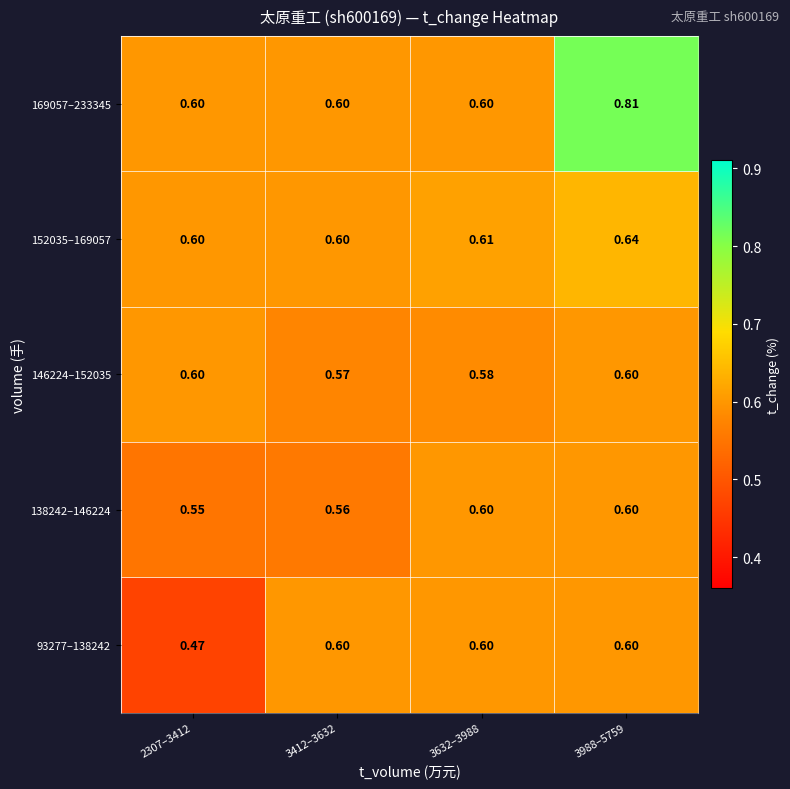

Is the value of 93277–138242 at 3632–3988 greater than the value of 138242–146224 at 3412–3632?

Yes